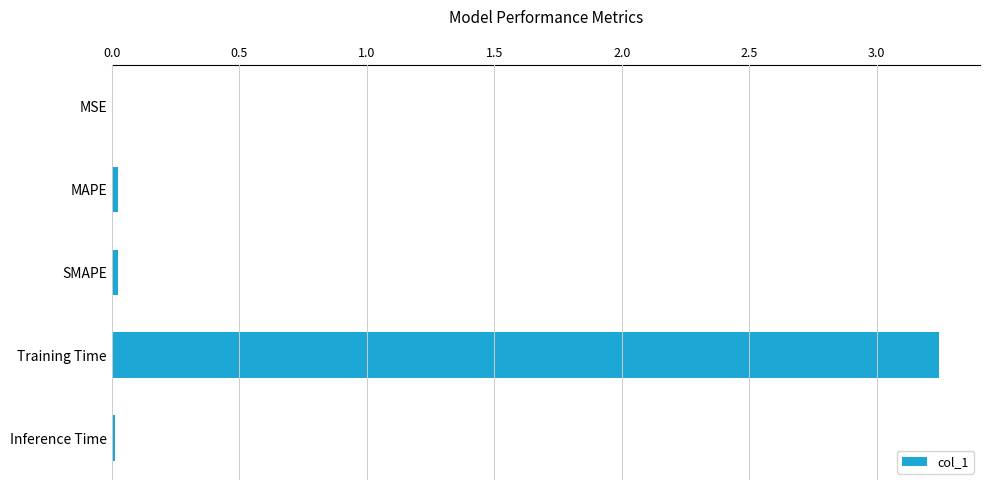

The chart shows a value of 0.0 at MAPE. True or false?

True